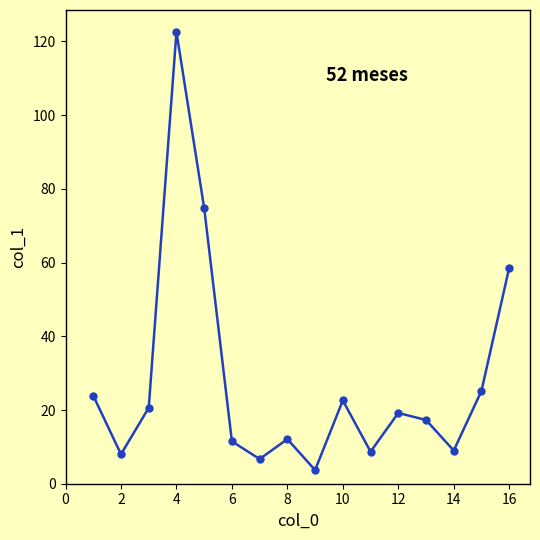

What is the sum of all values?

444.5